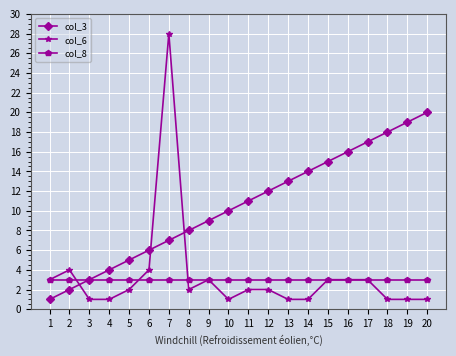

What is the minimum value shown in the chart?

1